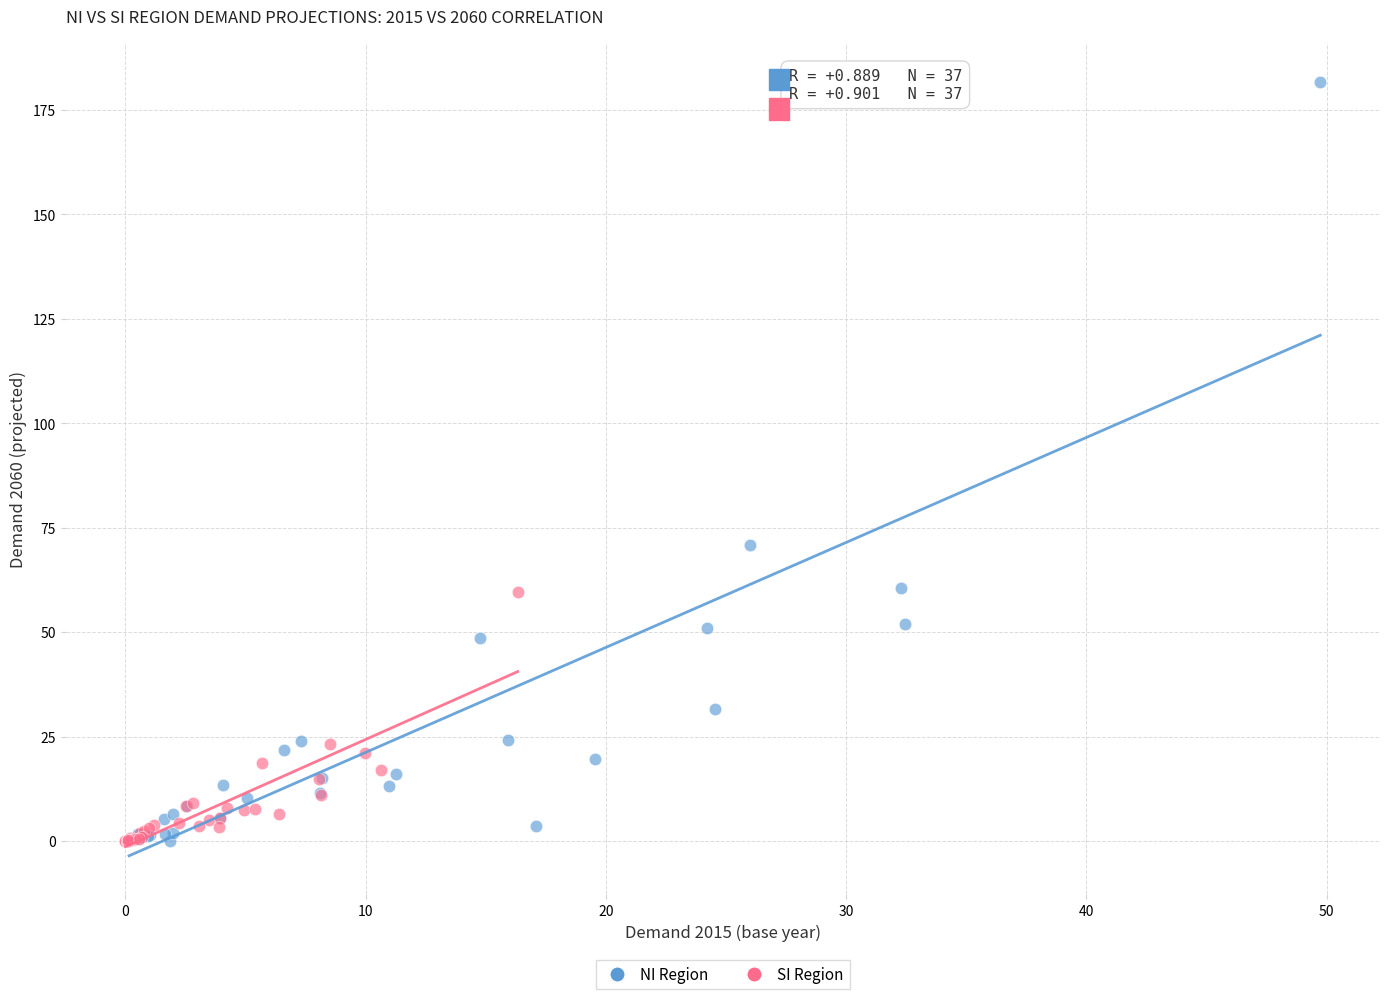

Which series has the widest spread of Y values?

NI Region